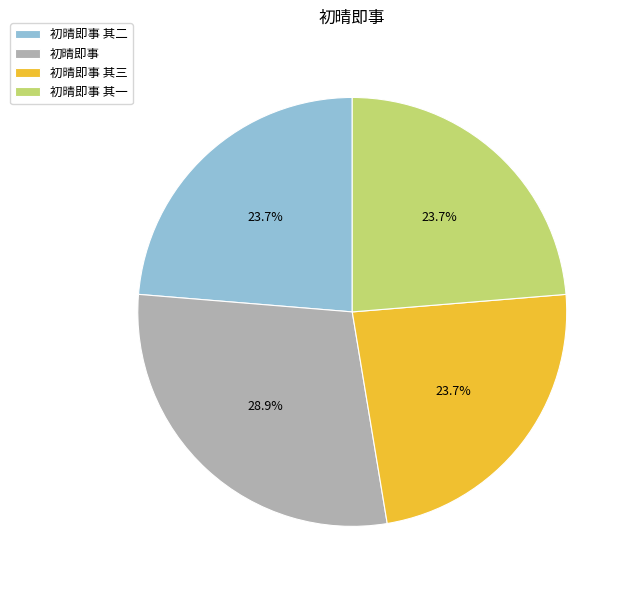

Count the number of slices in the pie.

4